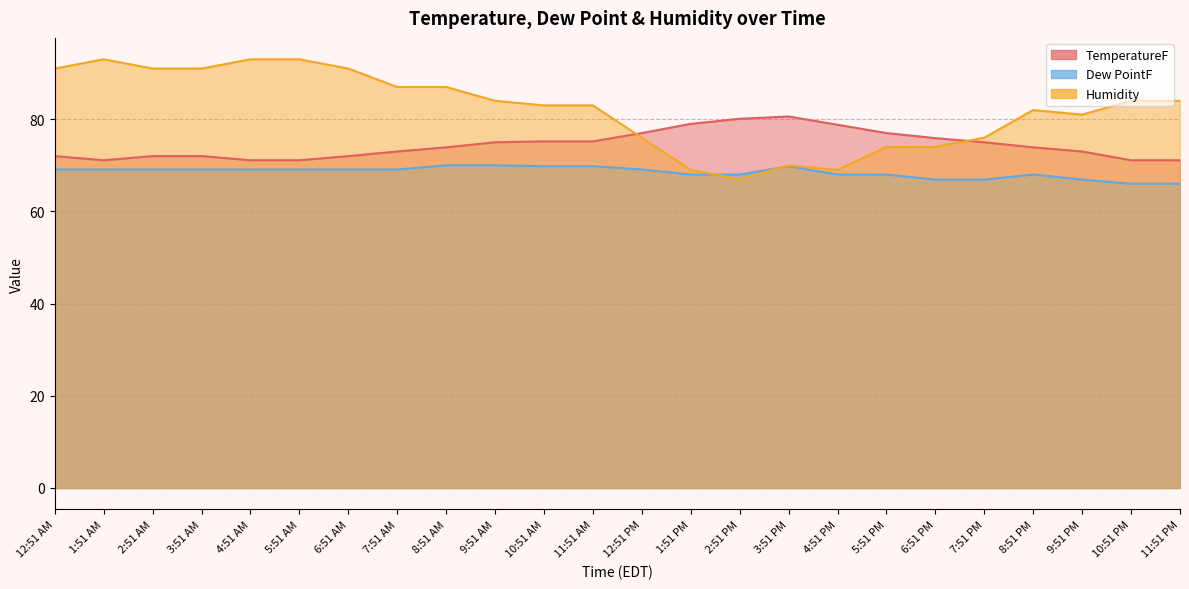

What is the minimum value for Humidity?

67.0